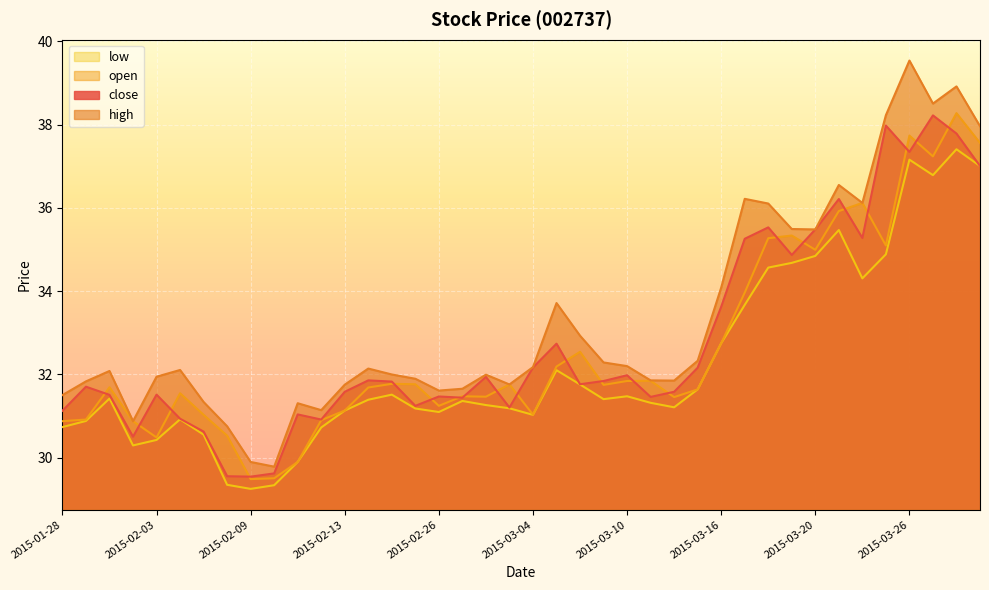

How many lines are shown in the chart?

4